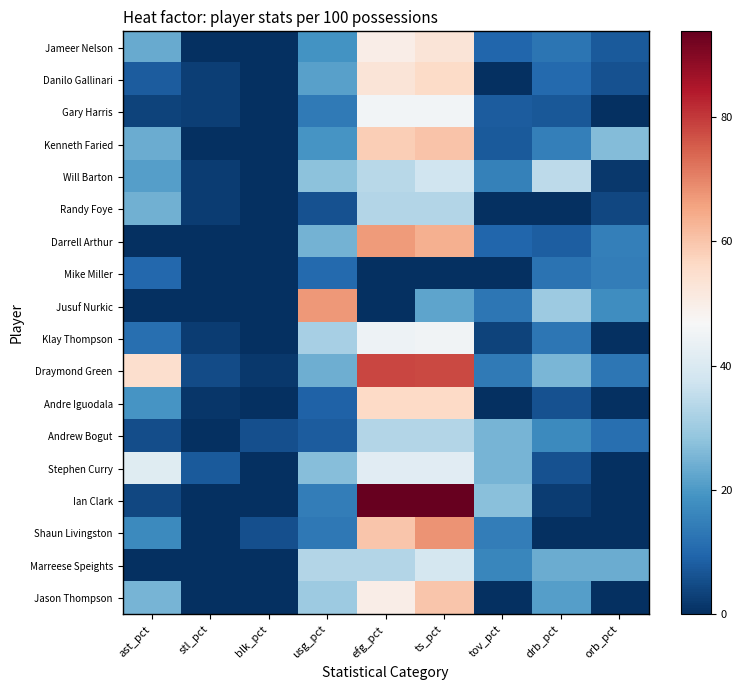

What is the greatest value displayed?

93.8